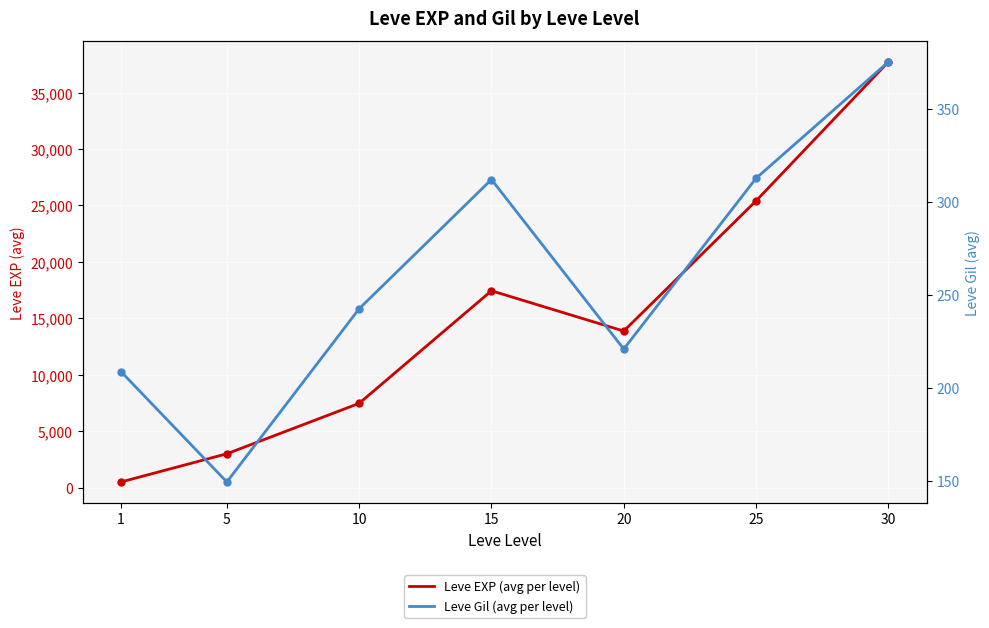

What is the difference between the highest and lowest values at 5?

2859.0